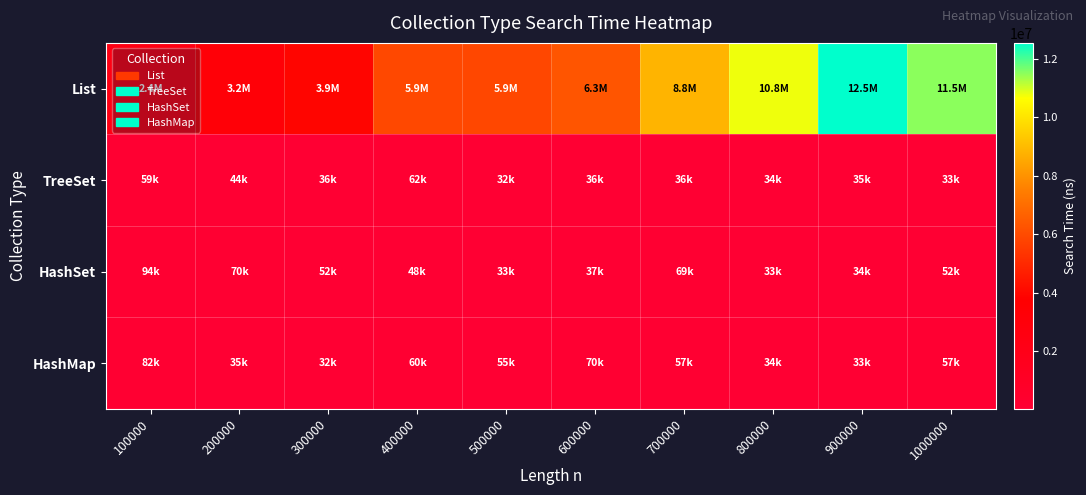

Rank the series by their maximum value, from lowest to highest.

TreeSet, HashMap, HashSet, List